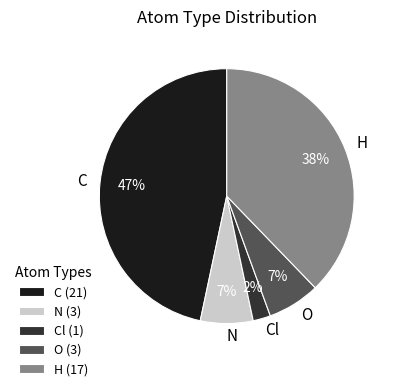

Which has a higher value, Cl or N?

N